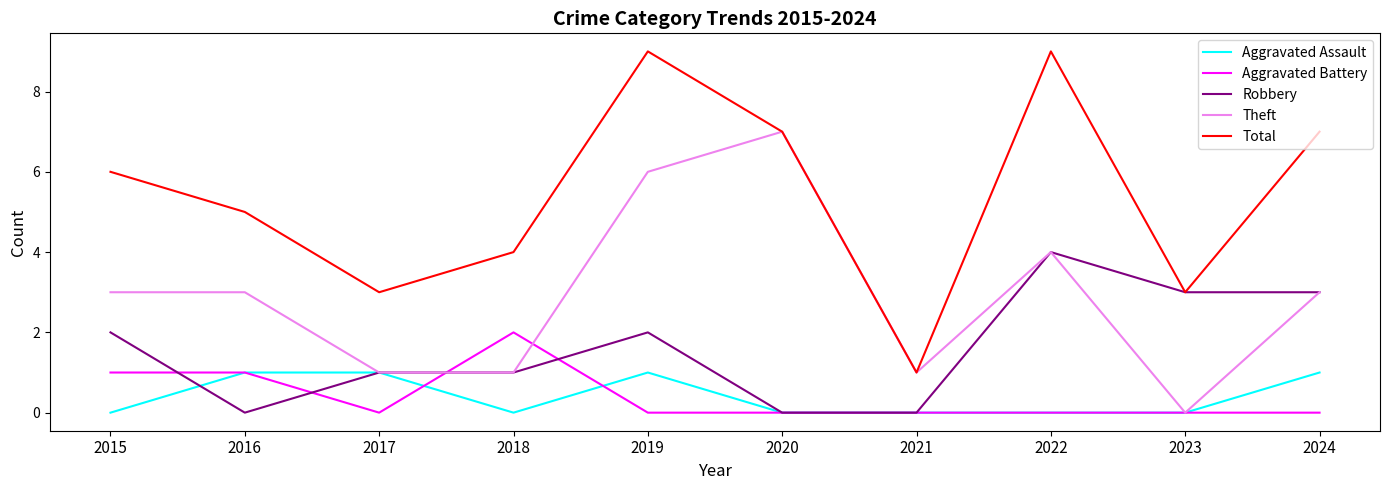

List the series in order of their peak value, lowest first.

Aggravated Assault, Aggravated Battery, Robbery, Theft, Total